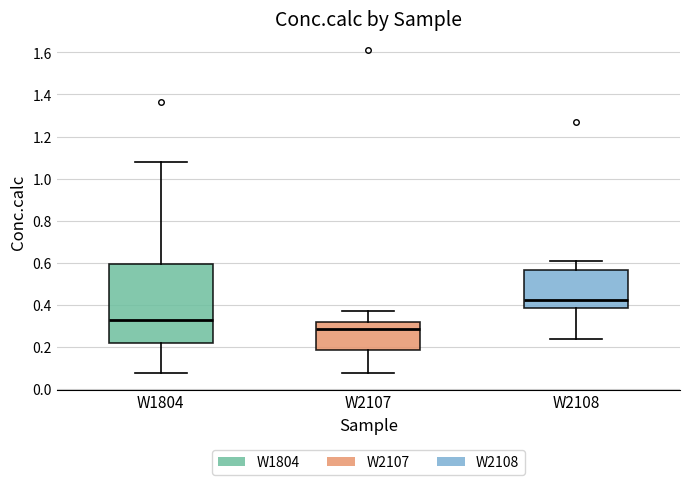

Reading left to right, read every box against the y-axis: the position of its median line, the range the box covers, and the ends of its whiskers. The values are not printed on the chart, so give them approximately, as read against the axis.

W1804: median 0.32, box 0.22 to 0.60, whiskers 0.08 to 1.08
W2107: median 0.28, box 0.18 to 0.32, whiskers 0.08 to 0.38
W2108: median 0.42, box 0.38 to 0.56, whiskers 0.24 to 0.60